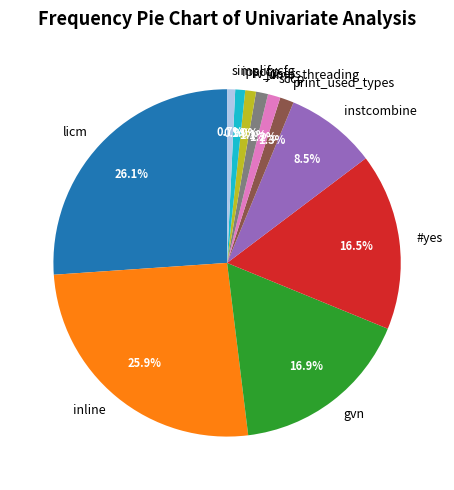

To the nearest percent, what is the combined percentage of instcombine and iv_users?

9%